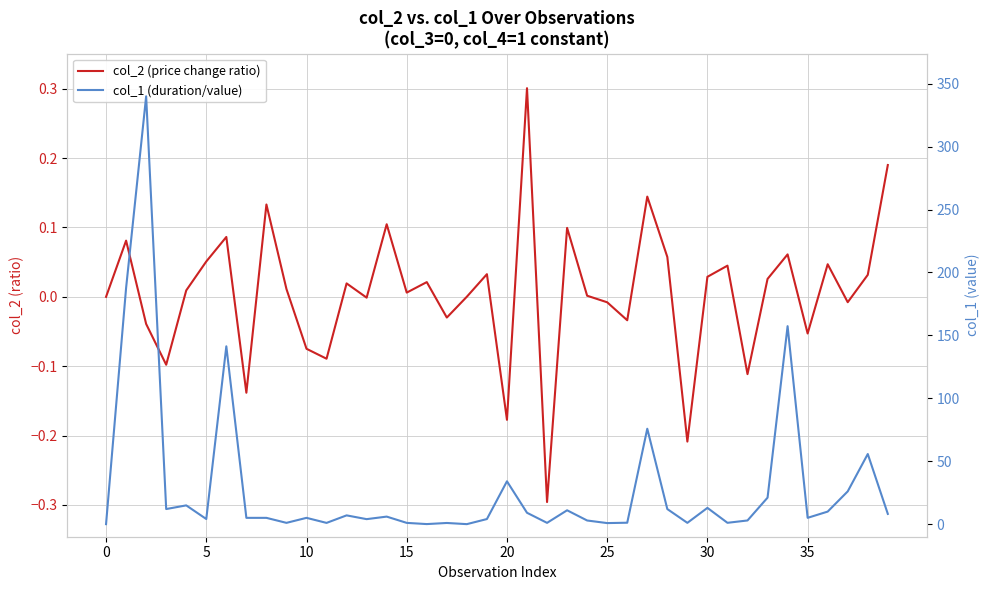

How many positive values does the col_1 (duration/value) series have?

38